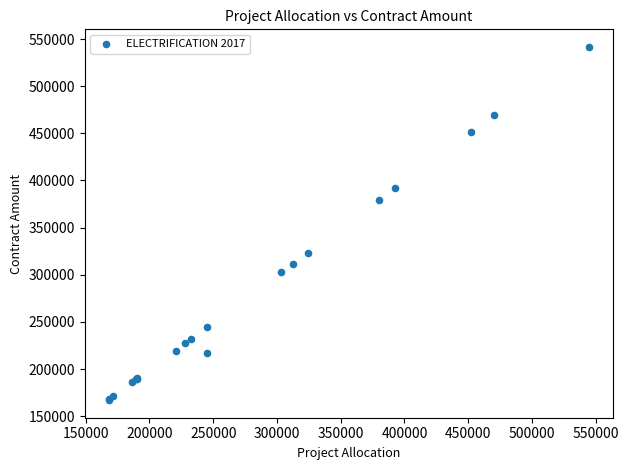

What Y value in the scatter plot is closest to 354315?

379220.0